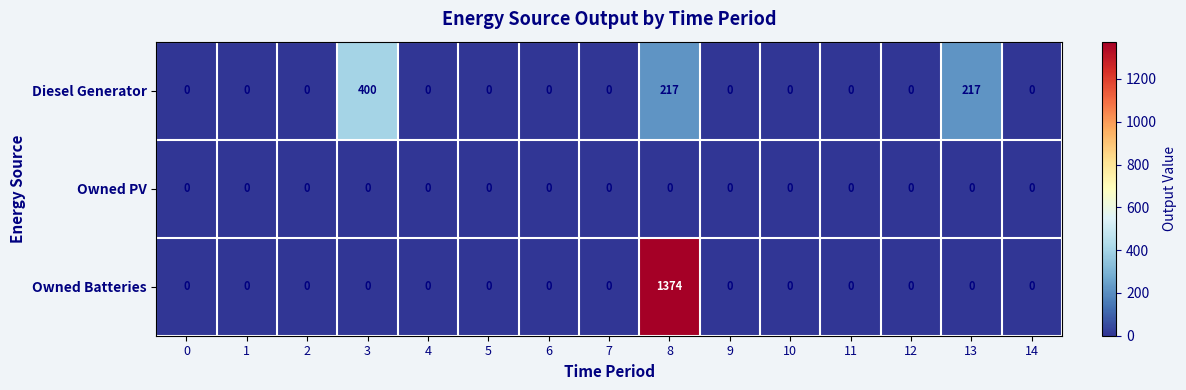

At how many categories does at least one series exceed 1333?

1